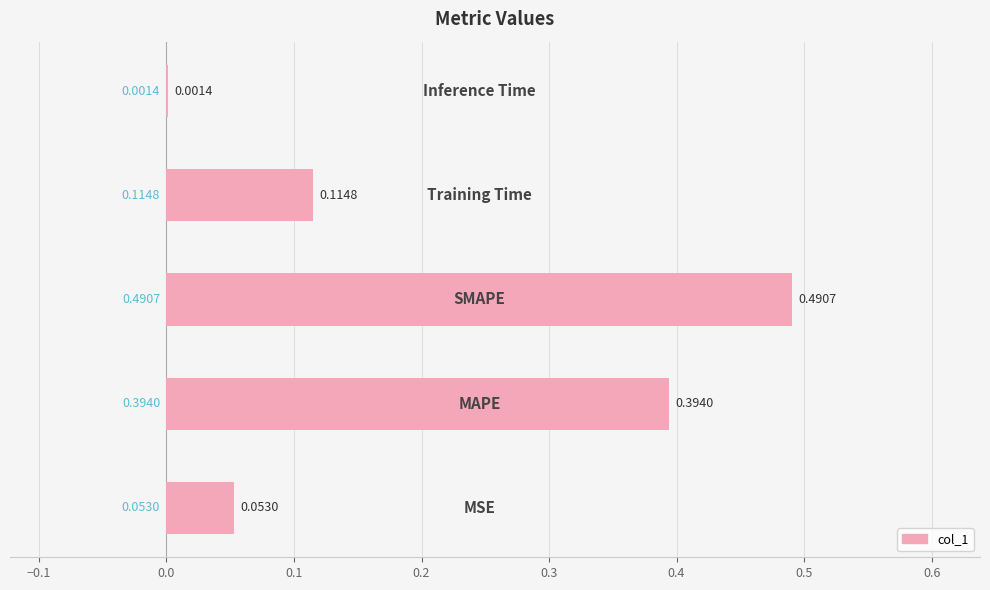

What is the sum of all values?

1.1